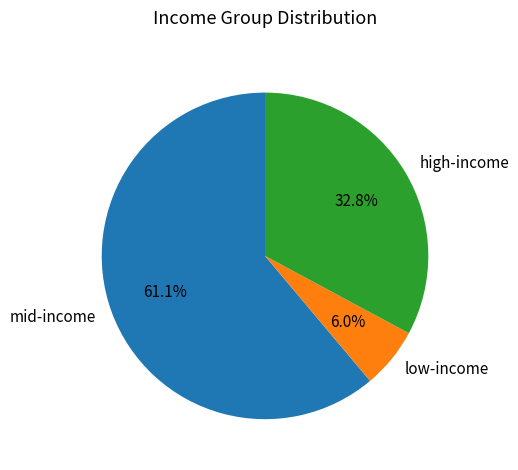

To the nearest percent, what is the average slice percentage?

33%